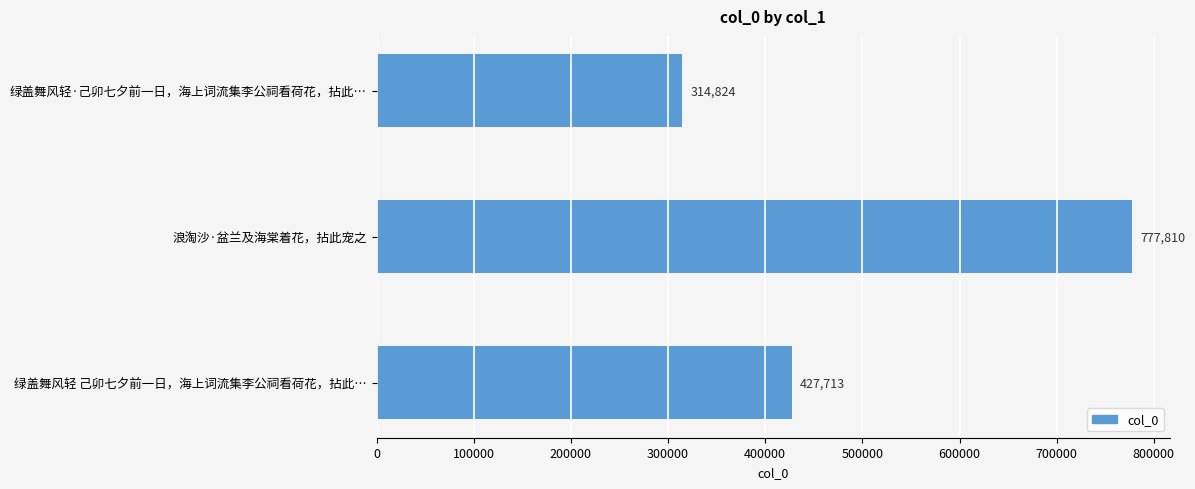

Reading top to bottom, list all the values displayed in this chart.

绿盖舞风轻·己卯七夕前一日，海上词流集李公祠看荷花，拈此…=314824	浪淘沙·盆兰及海棠着花，拈此宠之=777810	绿盖舞风轻 己卯七夕前一日，海上词流集李公祠看荷花，拈此…=427713